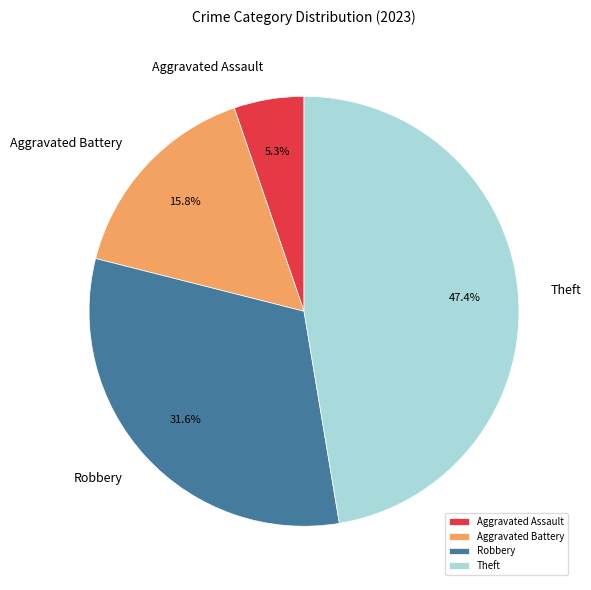

Rank the categories by value from lowest to highest.

Aggravated Assault, Aggravated Battery, Robbery, Theft